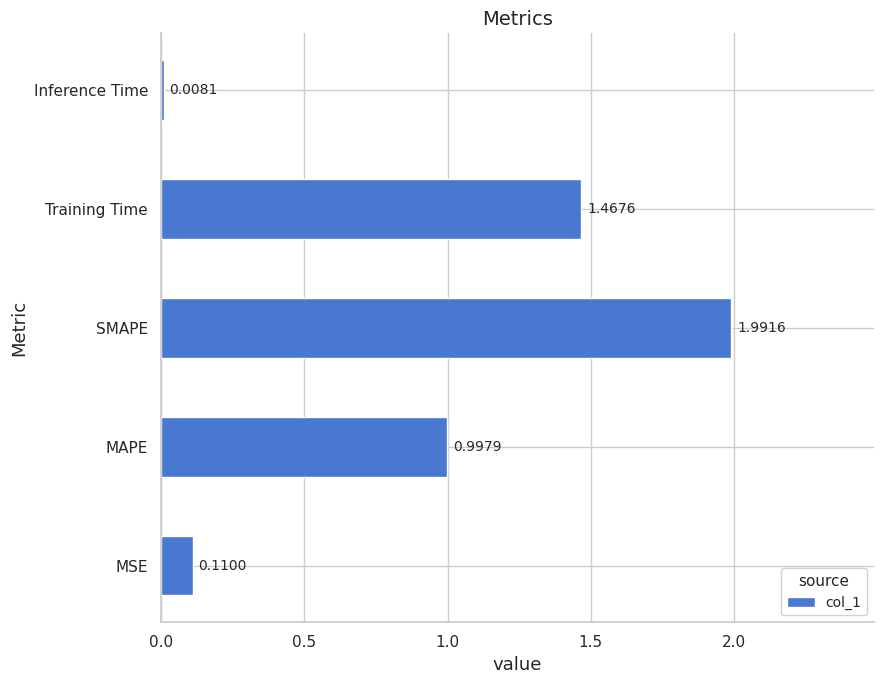

Where is the data nearest to the value 0?

Inference Time